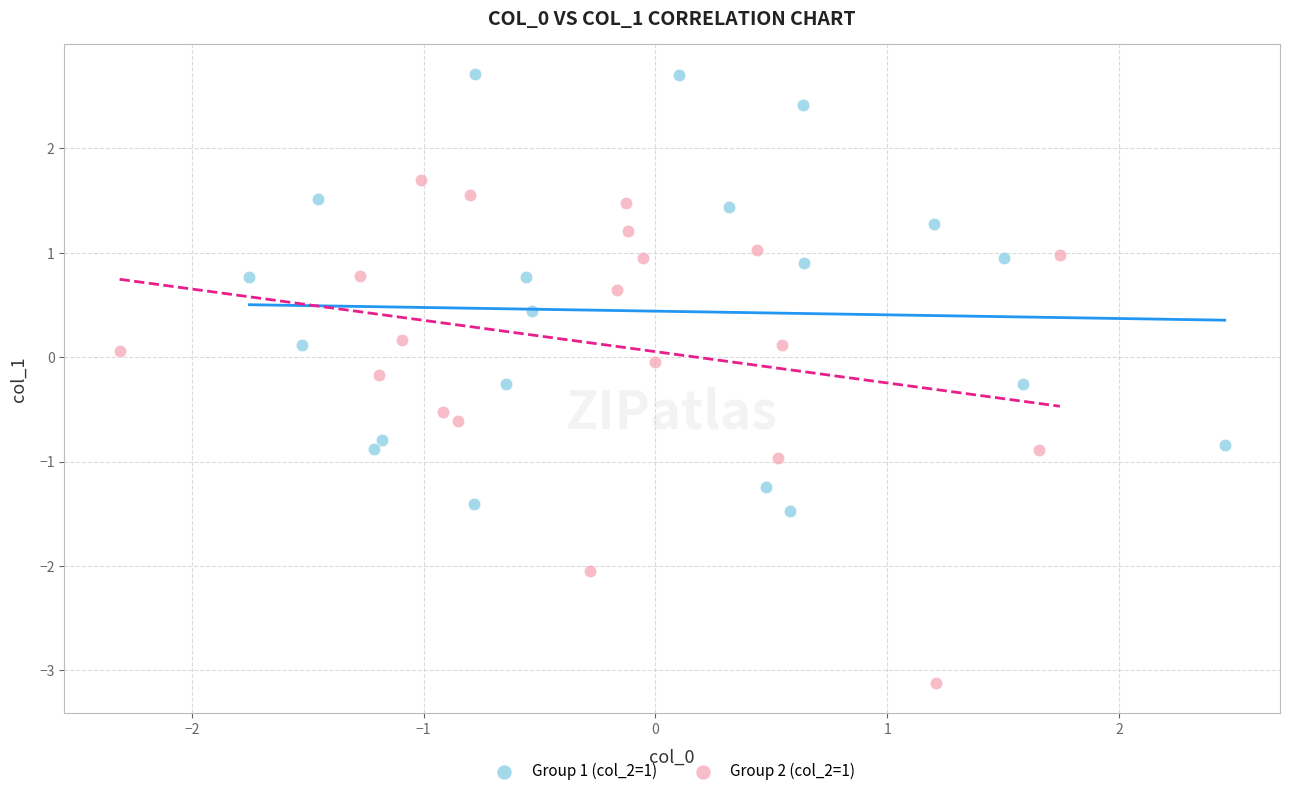

What are all the series names shown in the legend?

Group 1 (col_2=1), Group 2 (col_2=1)